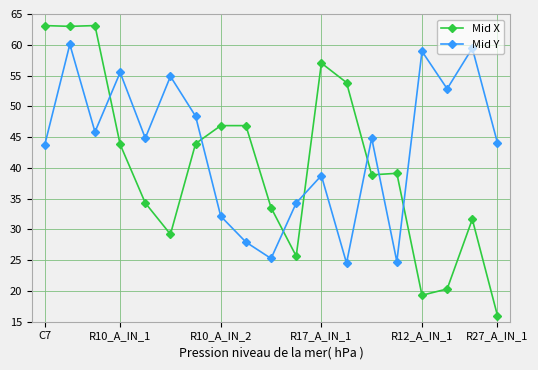

In Mid Y, how many points are lower than both neighbors (excluding endpoints)?

6